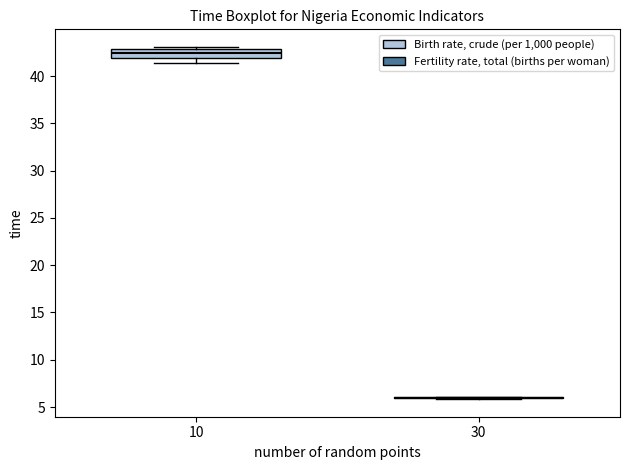

Reading left to right, transcribe this box plot: for each box, give where its median line is, the range the box spans, and where its two whiskers end, as read against the y-axis. The values are not printed on the chart, so give them approximately, as read against the axis.

10: median 42.5, box 42.0 to 43.0, whiskers 41.5 to 43.0 (just above the box's upper edge)
30: box collapsed to a line at 6.0, whiskers 6.0 to 6.0